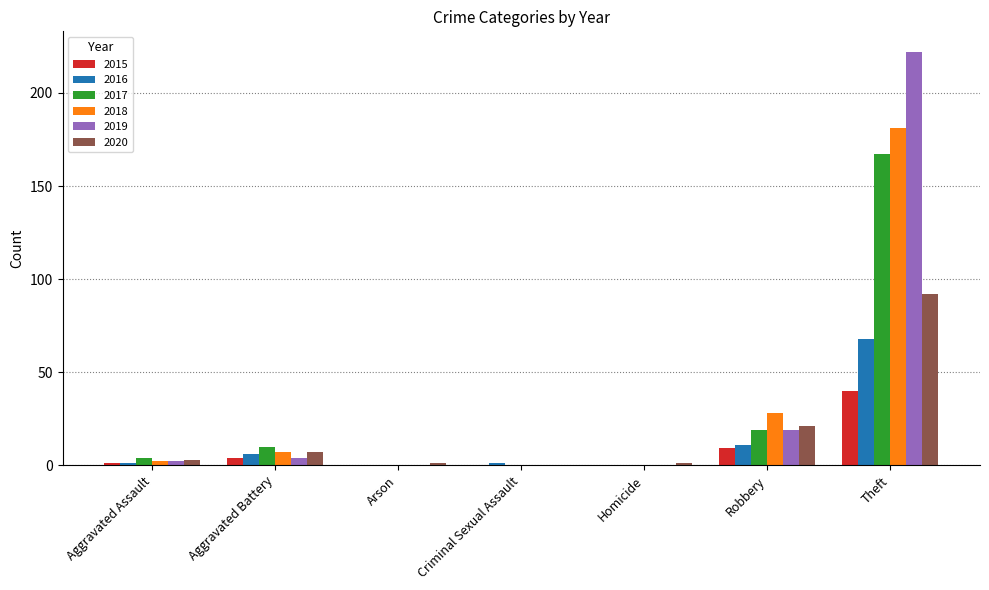

Is it true that 2019 equals 139 at Arson?

False